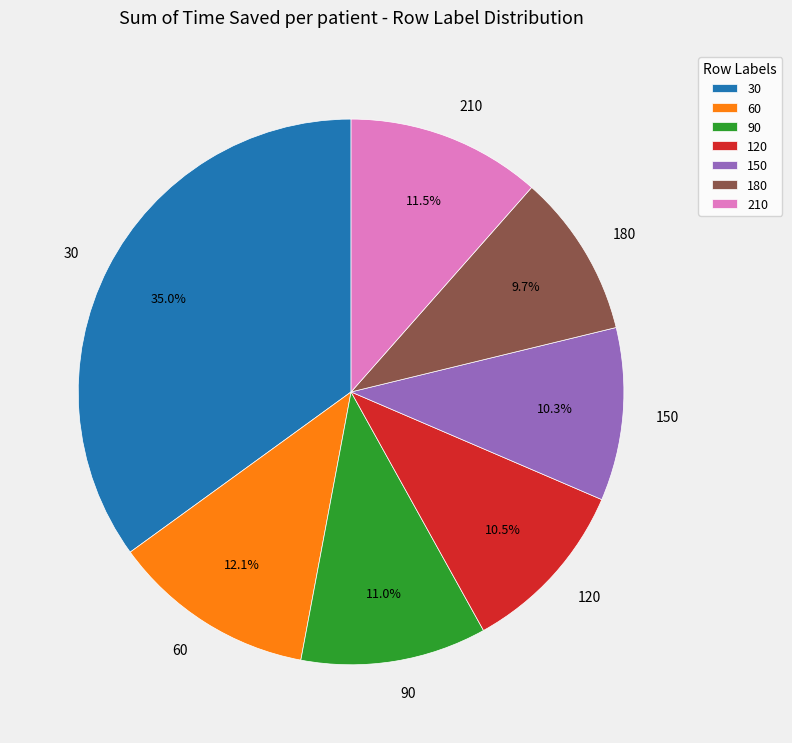

Which slice is the largest?

30